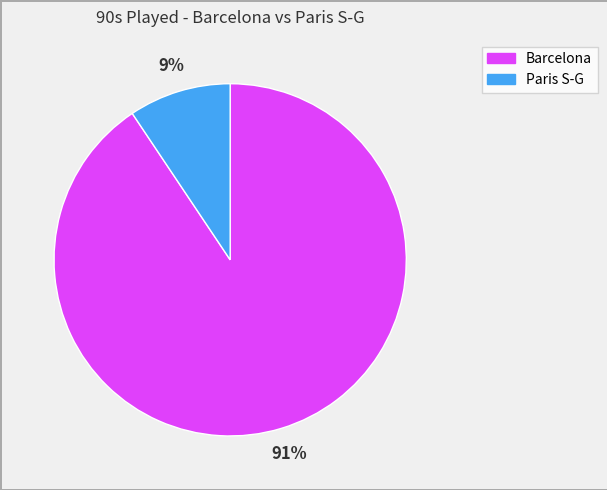

Is there a majority slice in this chart?

Yes